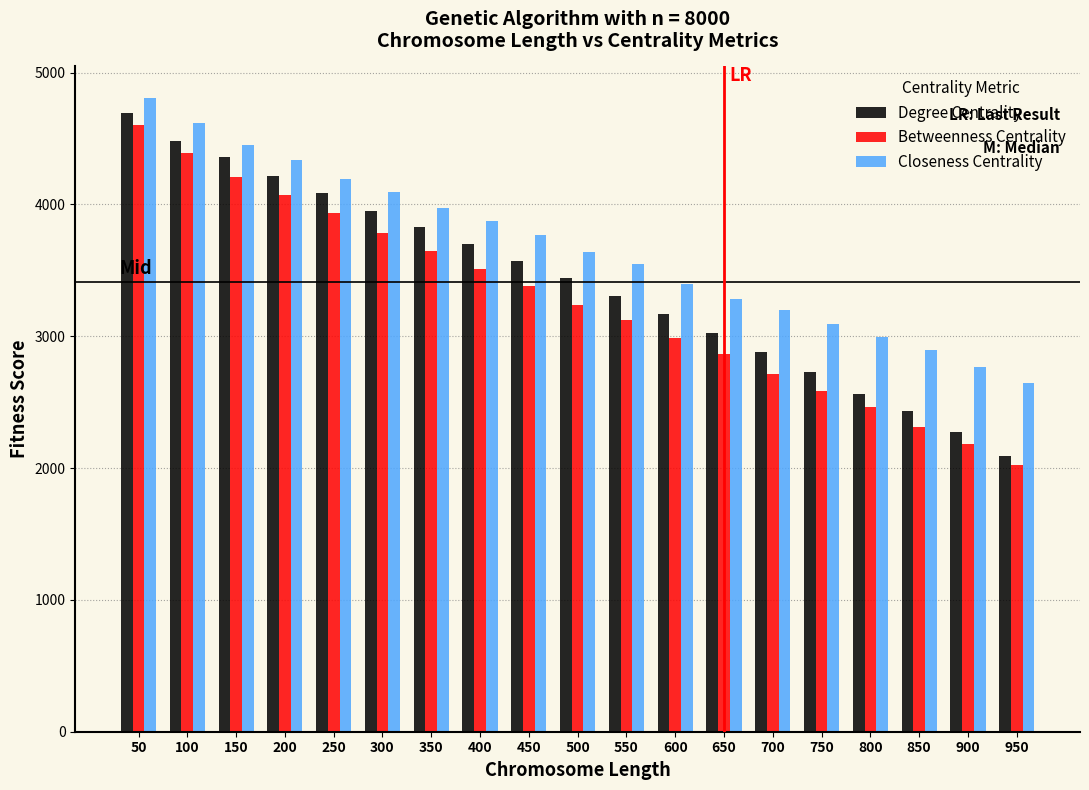

The value of Degree Centrality at 700 is 2006. True or false?

False